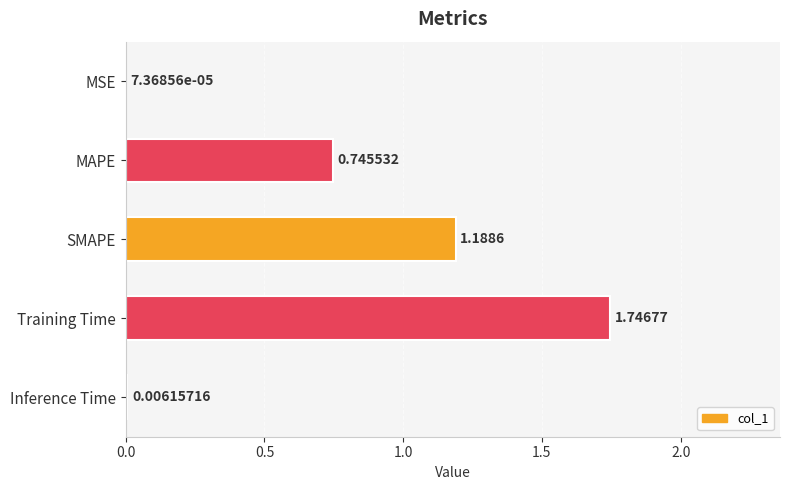

Between MAPE and MSE, which is larger?

MAPE